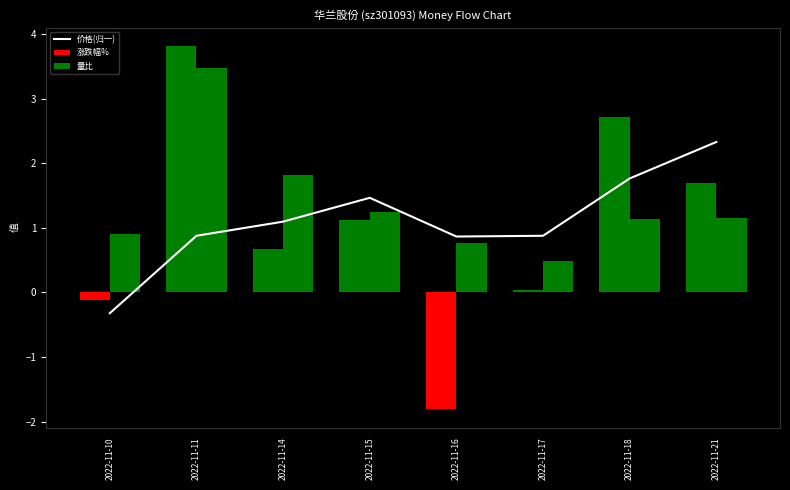

The value of 价格(归一) at 2022-11-11 is 0.6. True or false?

False